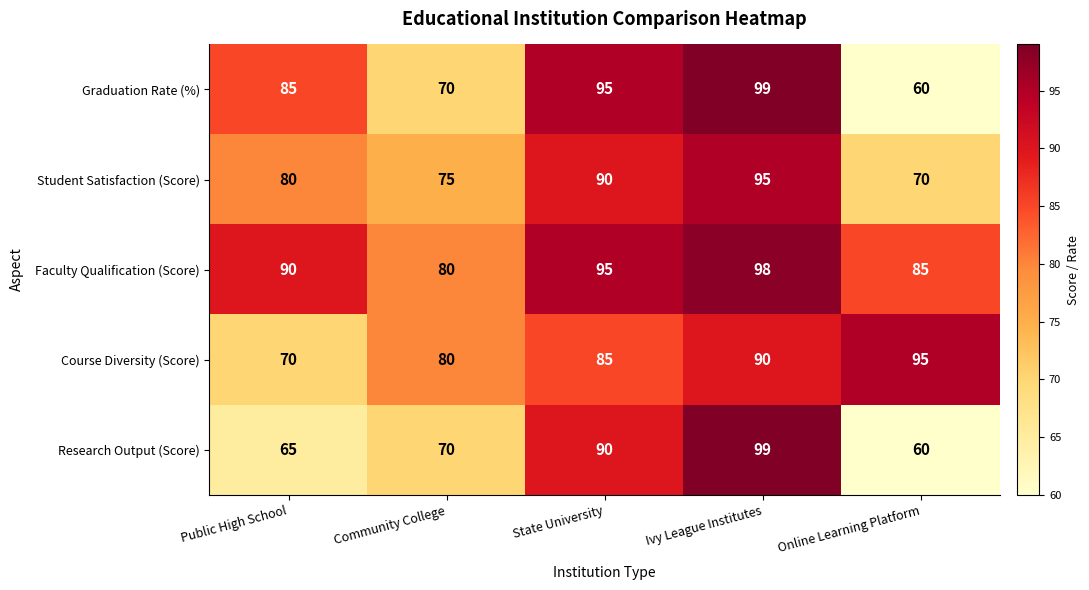

Count the number of data series in this chart.

5